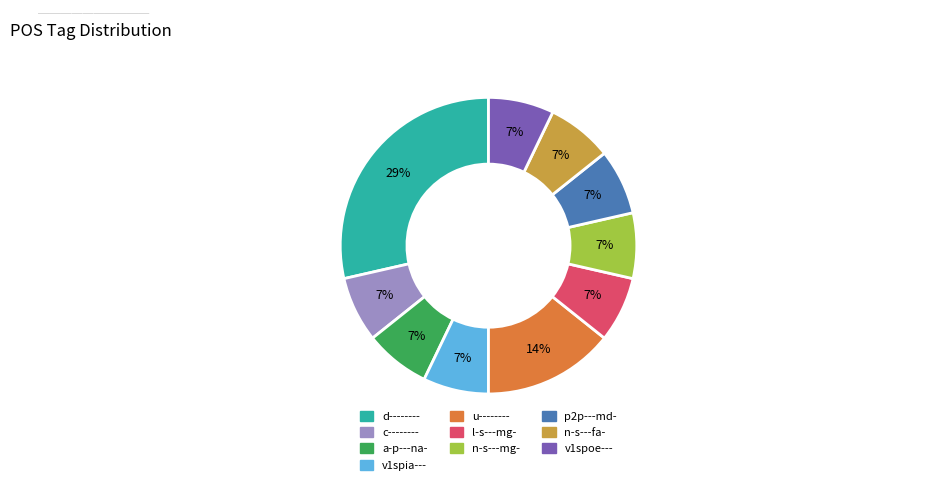

To the nearest percent, what is the average slice percentage?

10%